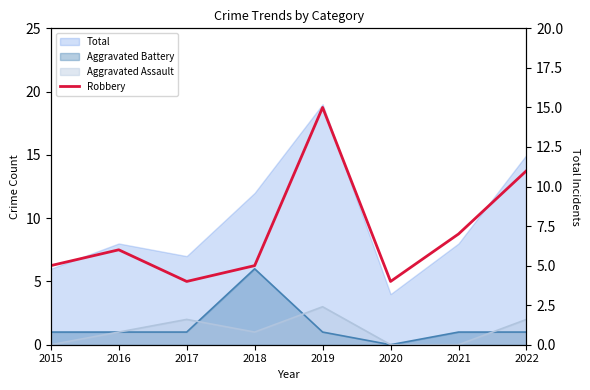

List the labels in order of value, smallest first.

2017, 2020, 2015, 2018, 2016, 2021, 2022, 2019